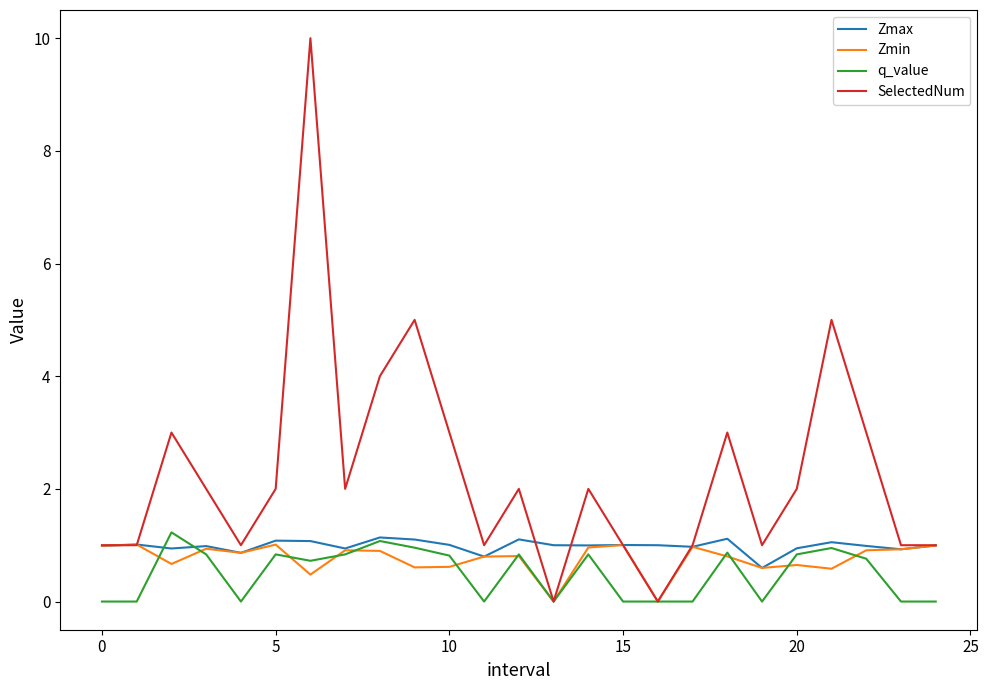

How many series are shown in this chart?

4